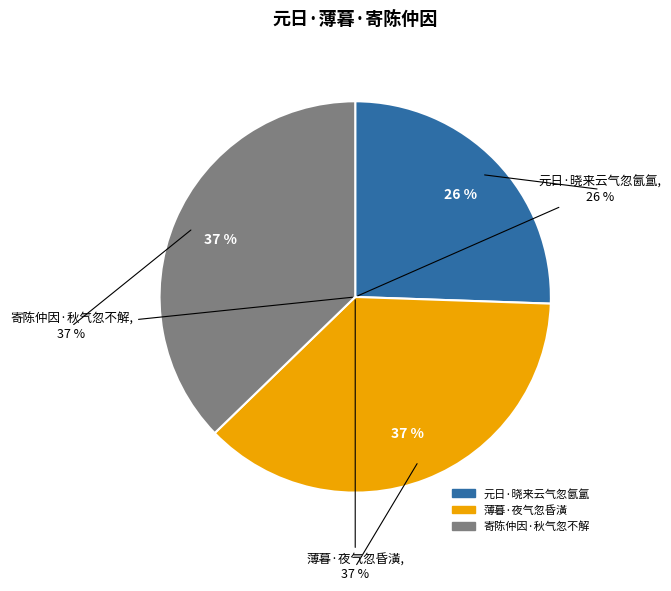

Which slice is the largest?

寄陈仲因·秋气忽不解